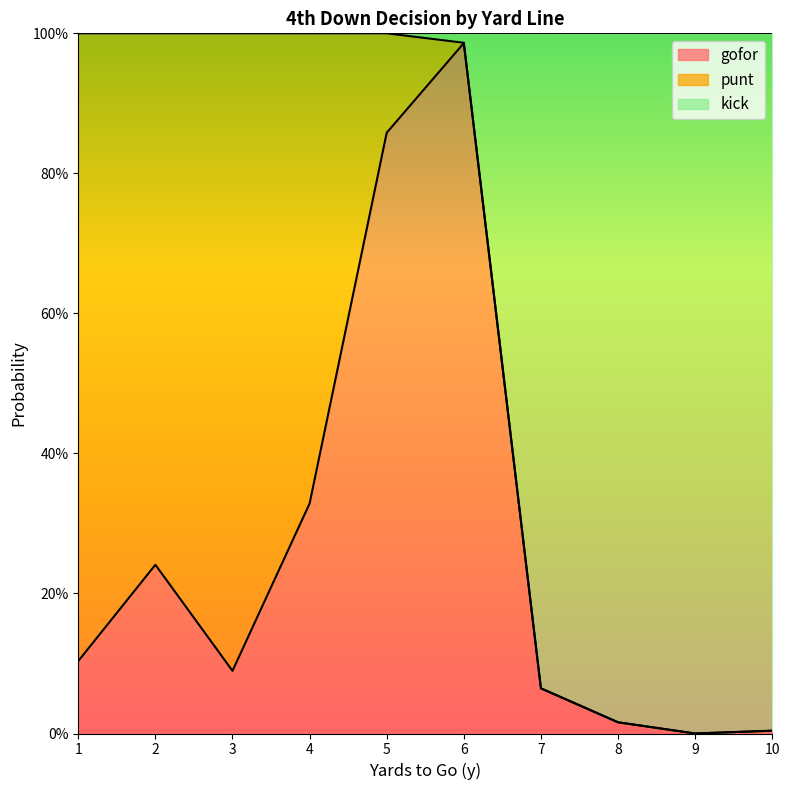

What is the sum of the kick values at 6 and 8?

1.0